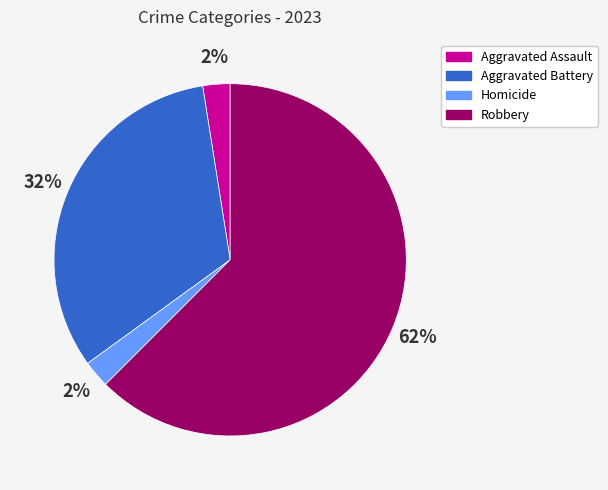

Is there a majority slice in this chart?

Yes